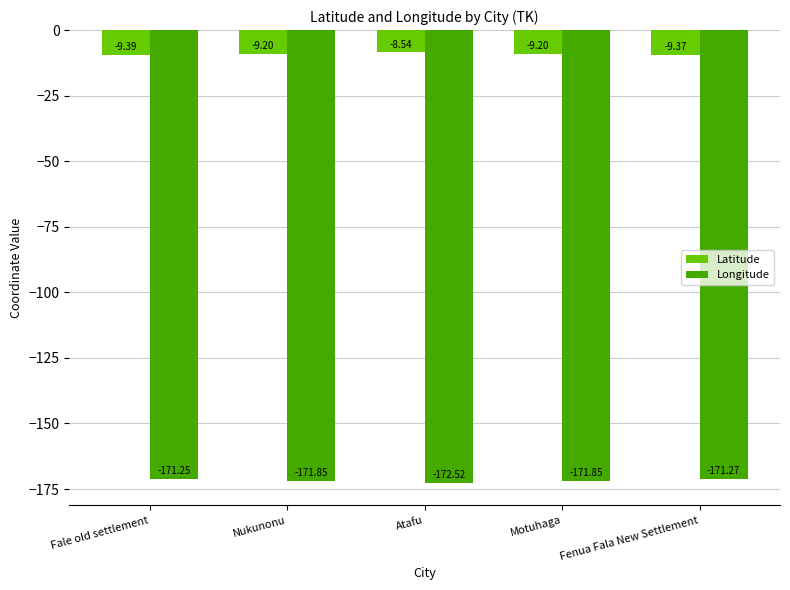

Which series changed the most between Fale old settlement and Motuhaga?

Longitude